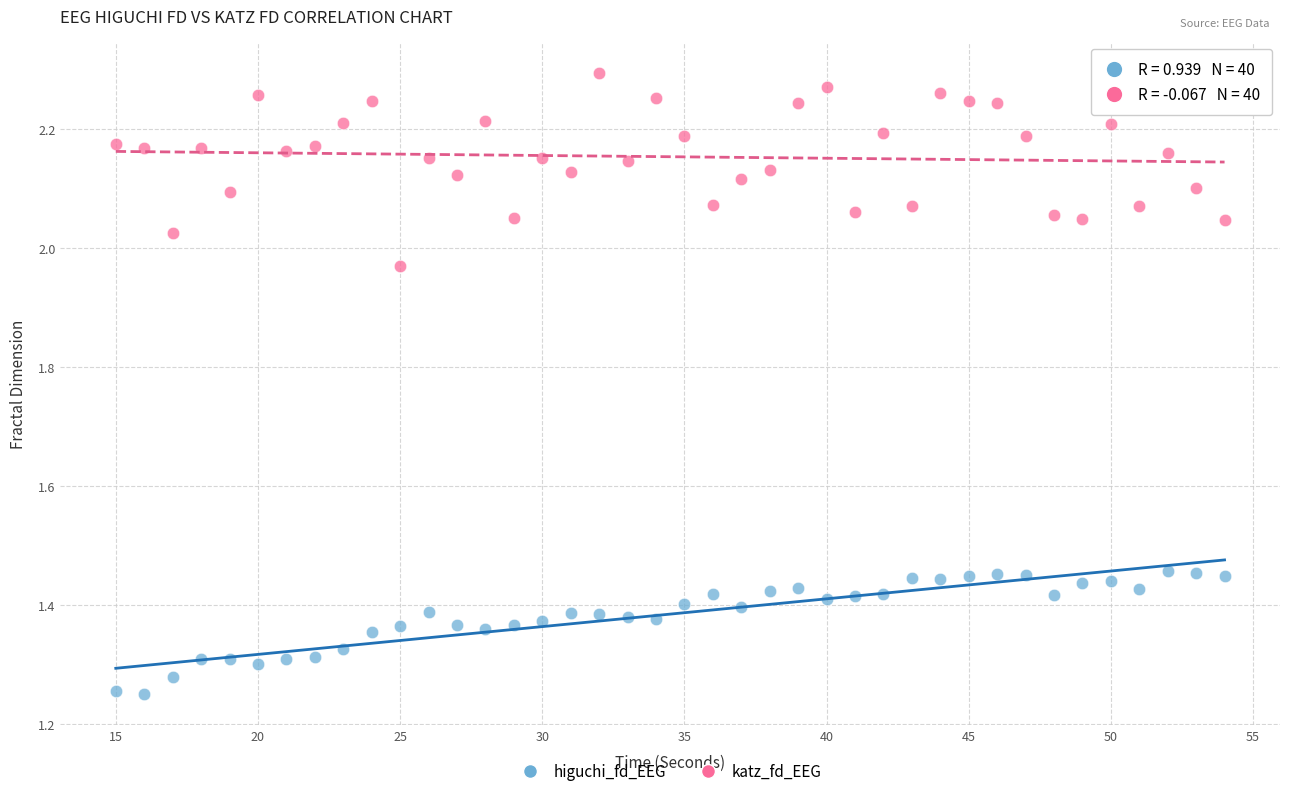

What are all the series names shown in the legend?

higuchi_fd_EEG, katz_fd_EEG